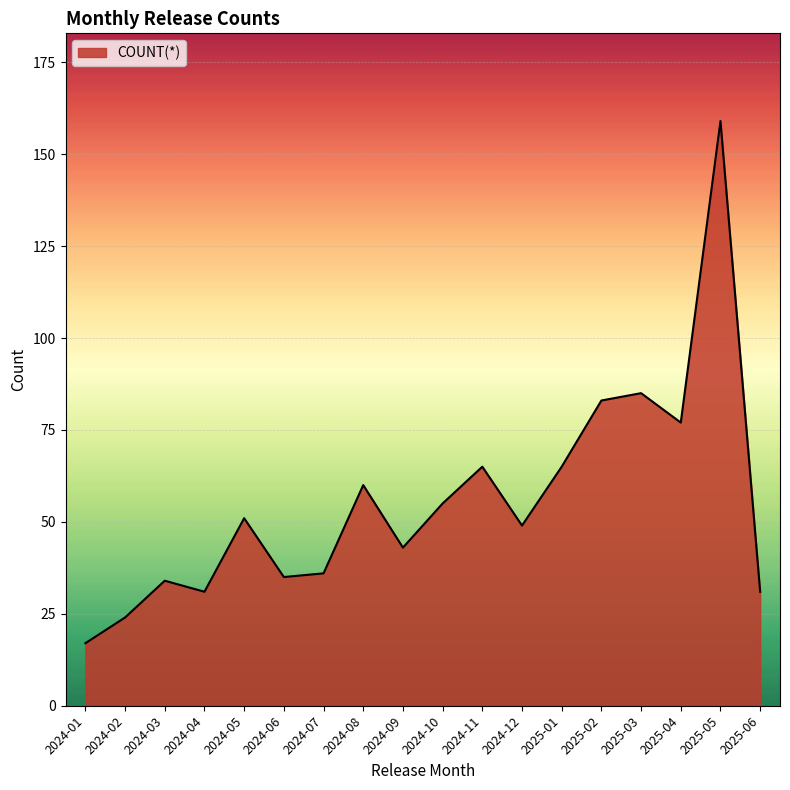

What is the approximate value at 2024-07?

36